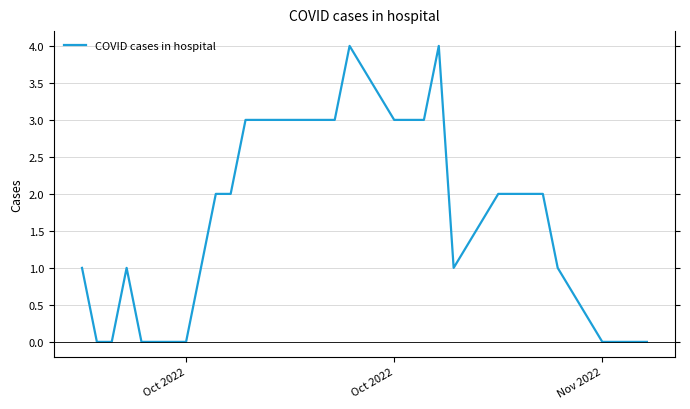

What is the greatest value displayed?

4